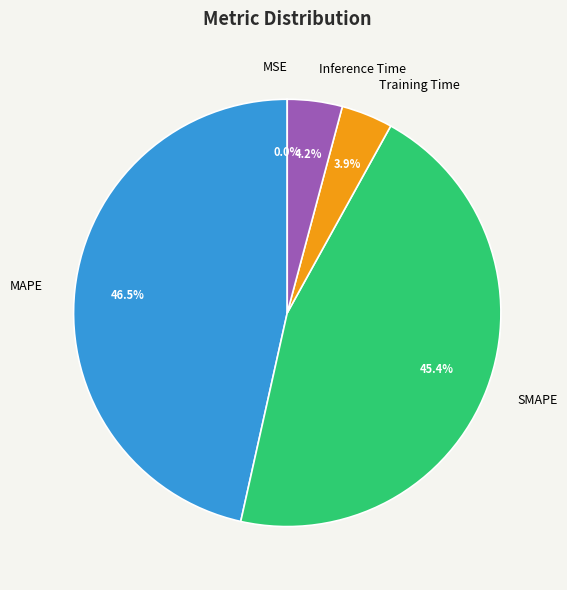

True or false: MAPE accounts for 39% of the total.

False